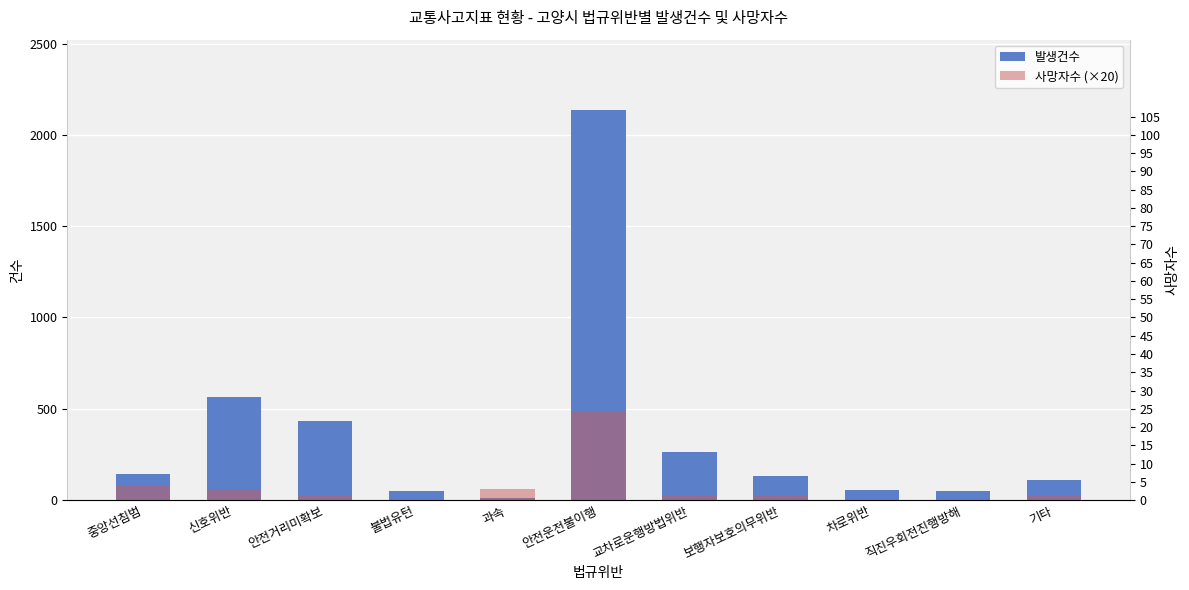

What position from the right is 중앙선침범?

11